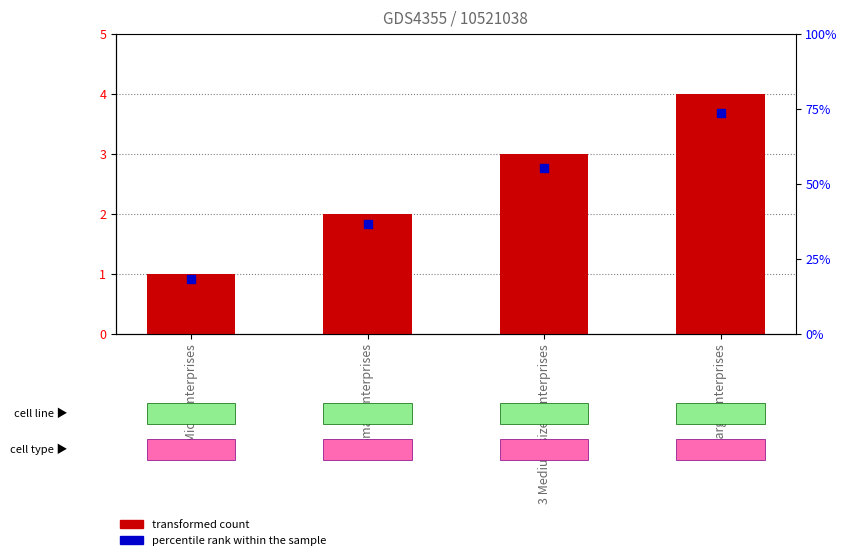

What are all the series names shown in the legend?

transformed count, percentile rank within the sample